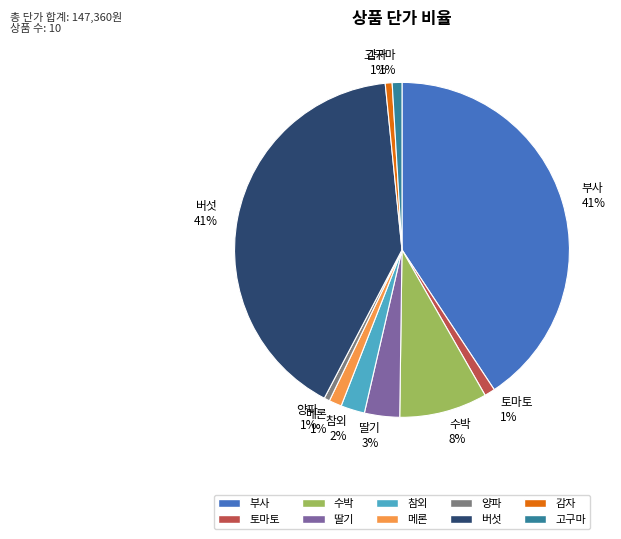

To the nearest percent, what is the difference between the largest and smallest slice percentages?

40%